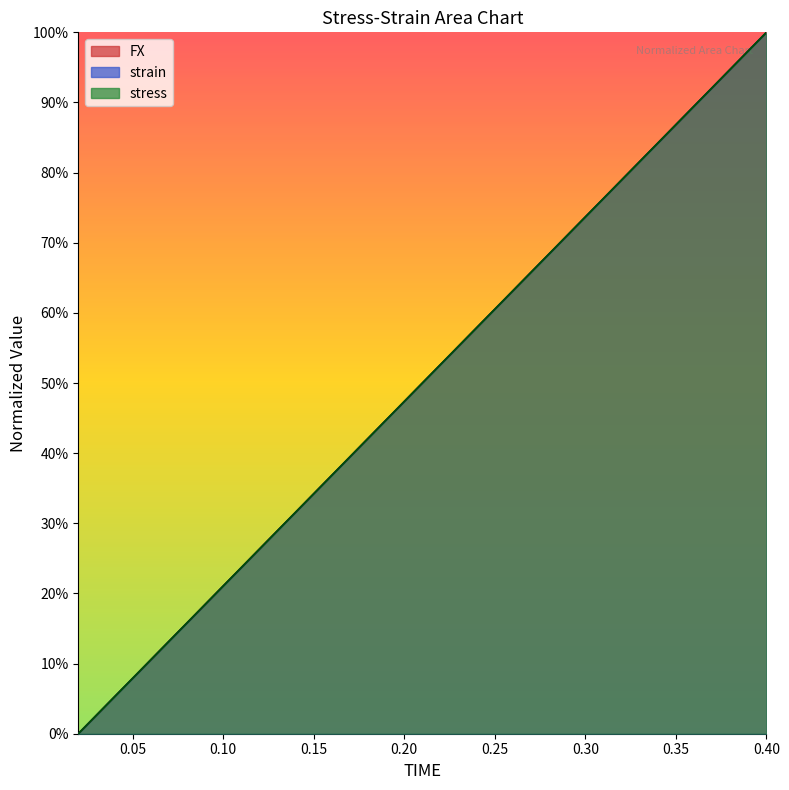

Where do strain and stress first cross each other?

0.04 and 0.06